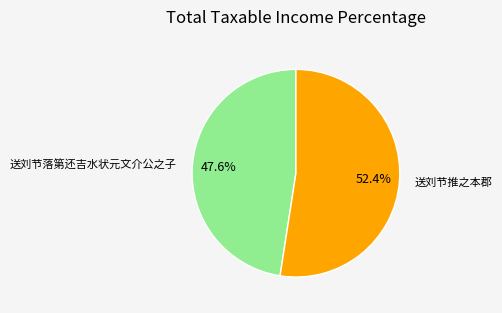

Rank the categories by value from highest to lowest.

送刘节推之本郡, 送刘节落第还吉水状元文介公之子